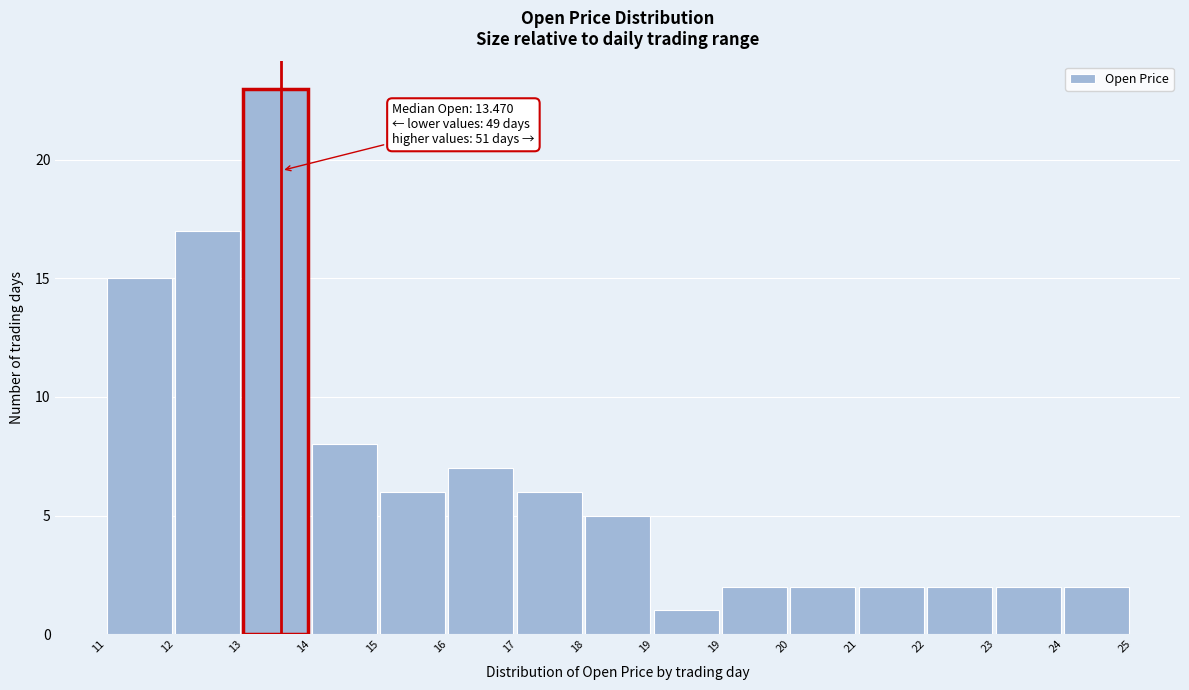

Count the number of categories in the chart.

15